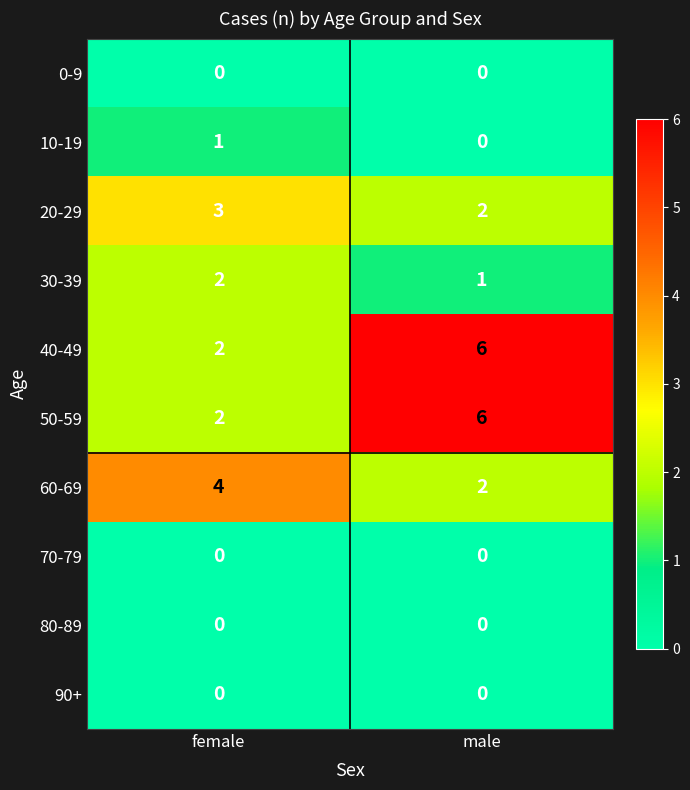

What is the maximum value shown in the chart?

6